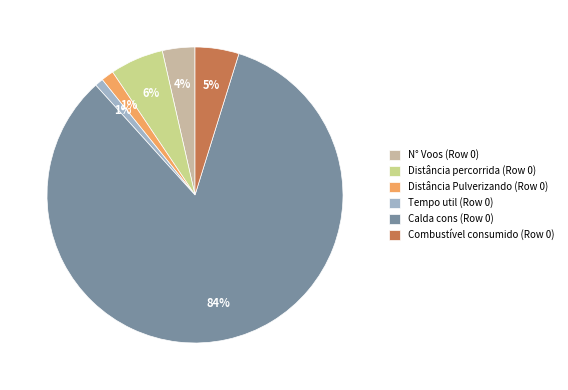

Is the sum of N° Voos (Row 0) and Distância Pulverizando (Row 0) greater than half?

No